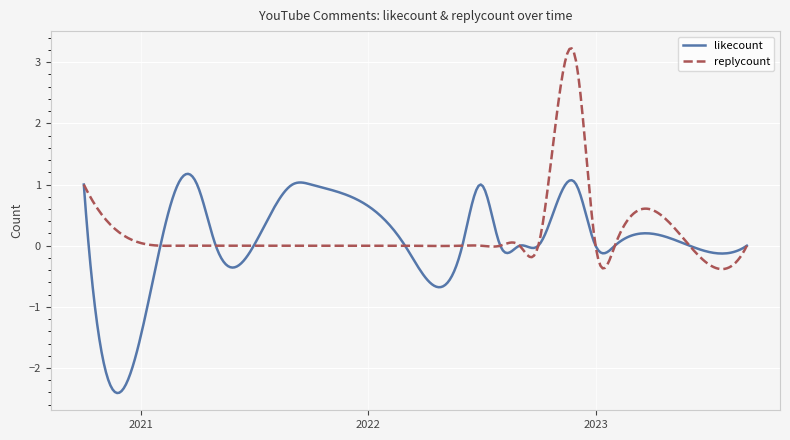

What is the highest value of the likecount series?

1.2